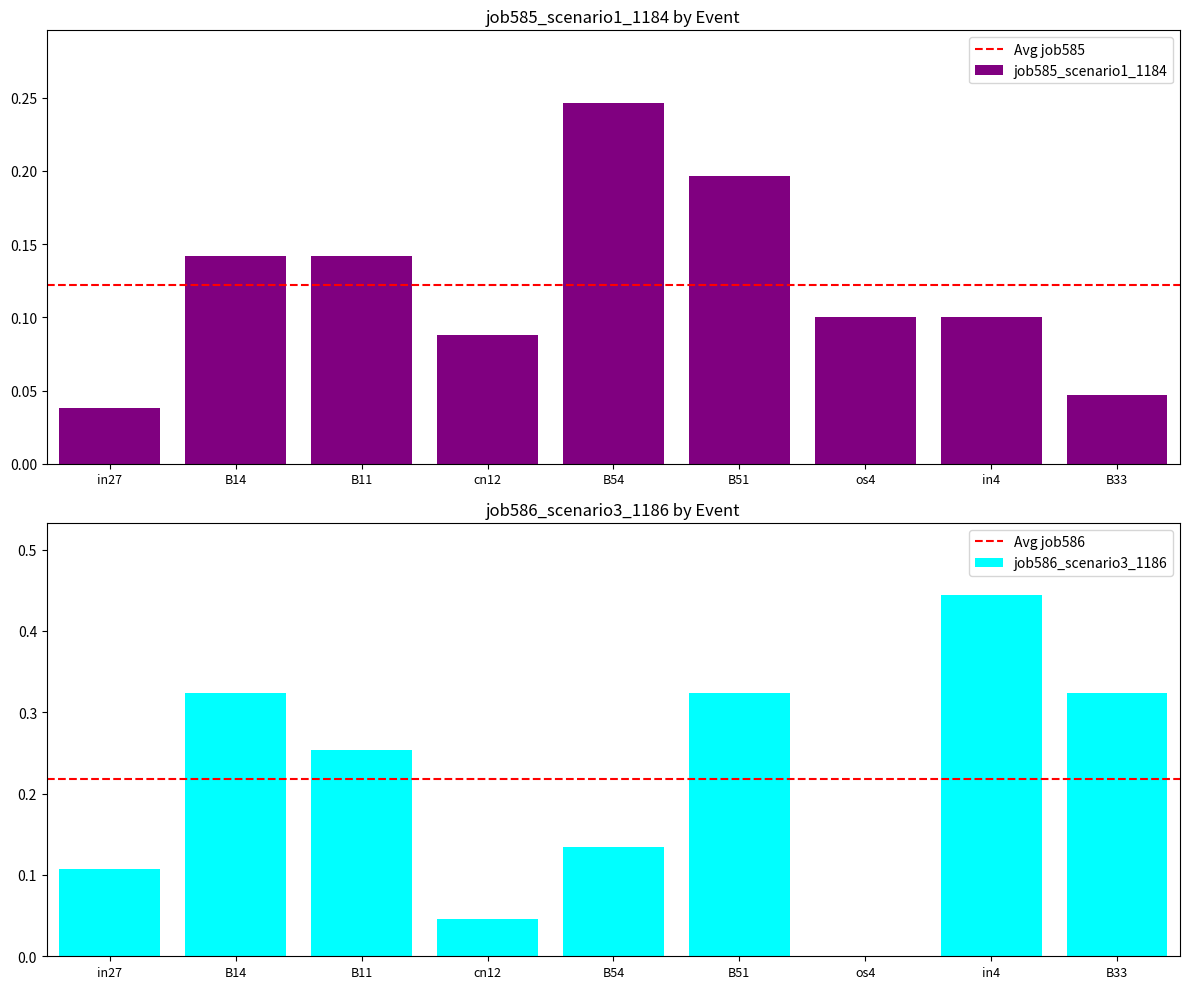

How many bars are there in total?

18